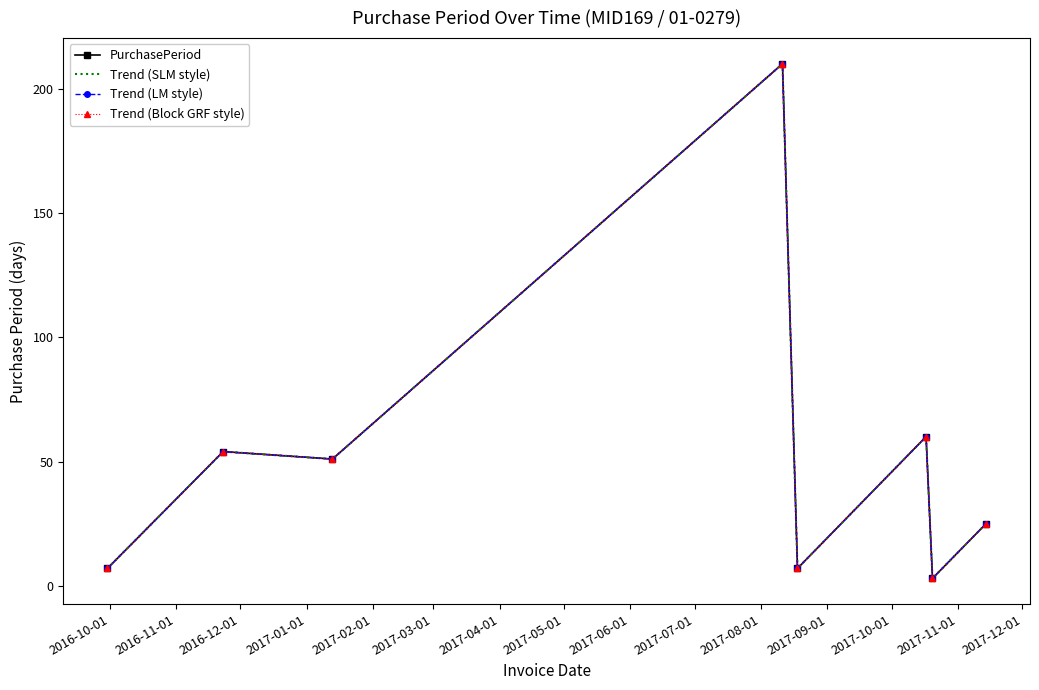

What is the value of the Trend (SLM style) point at the 8th from the left?

25